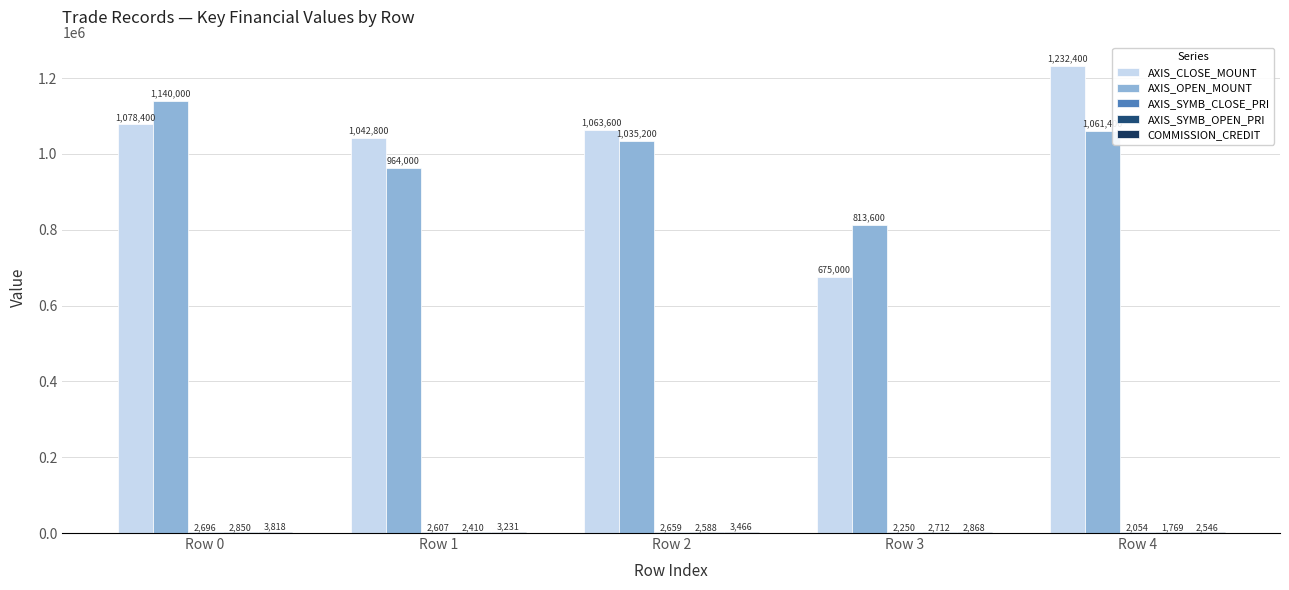

How many groups of bars are there?

5